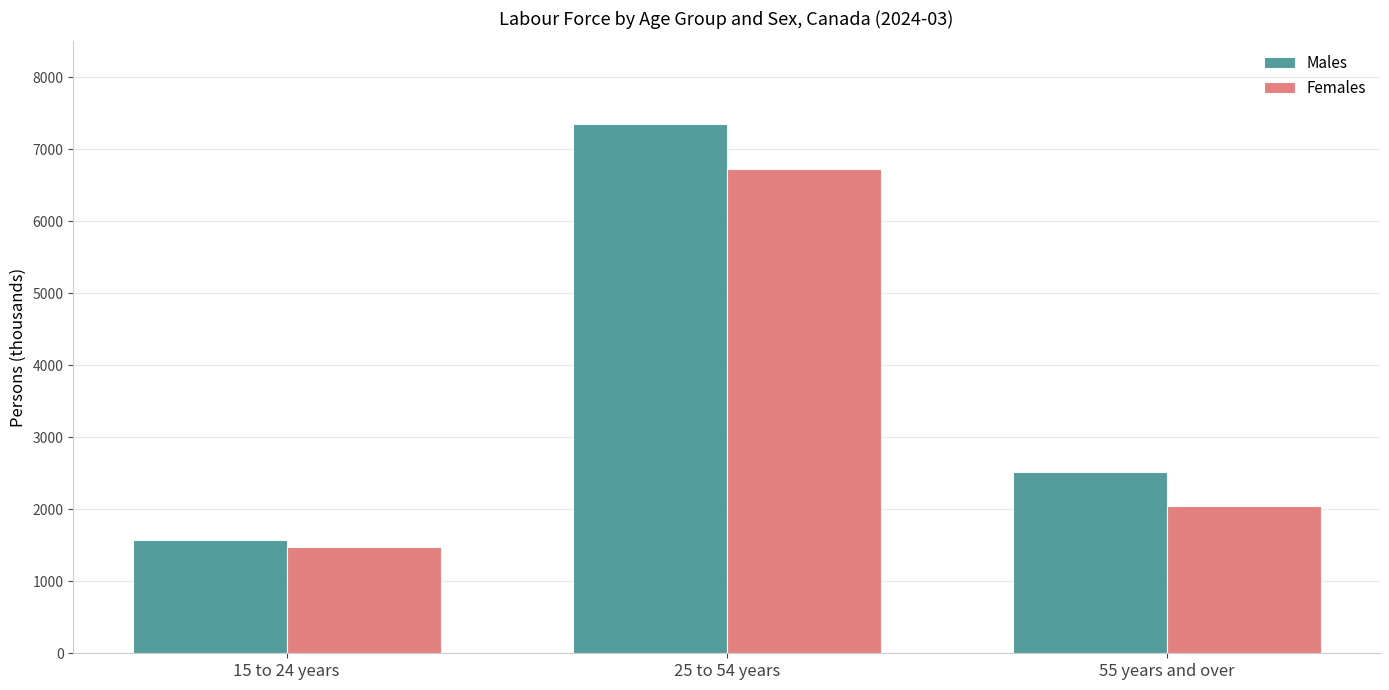

What is the value of the Males bar at the 3rd from the left?

2523.1